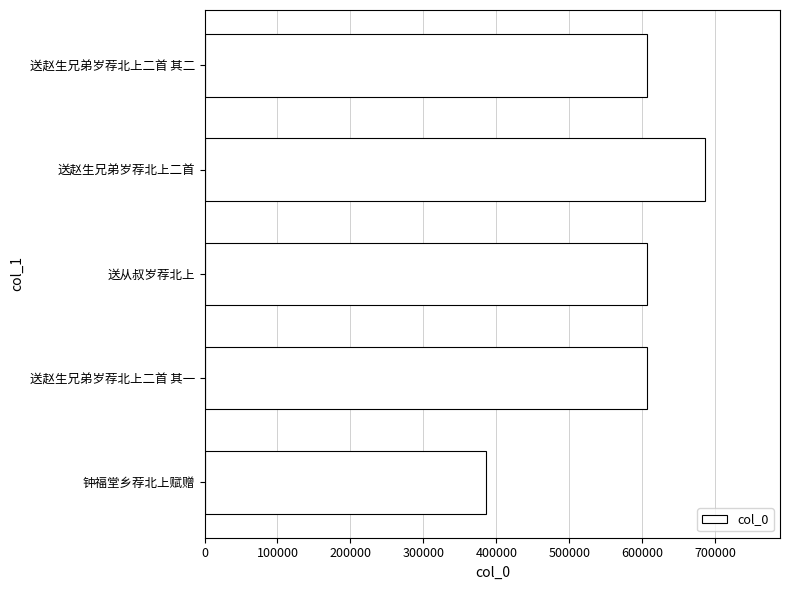

What is the average value?

578299